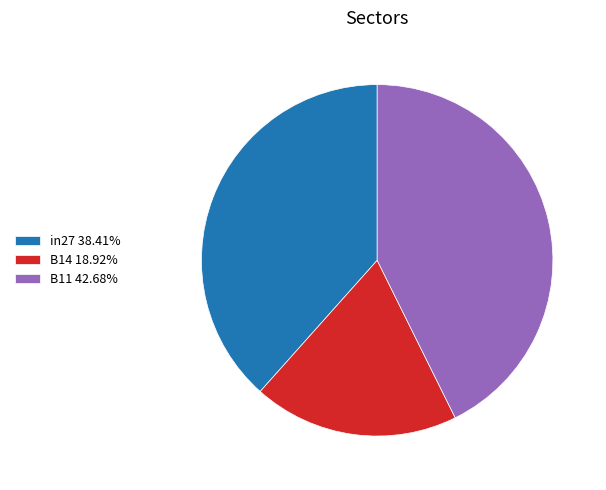

Rank the categories by value from lowest to highest.

B14, in27, B11